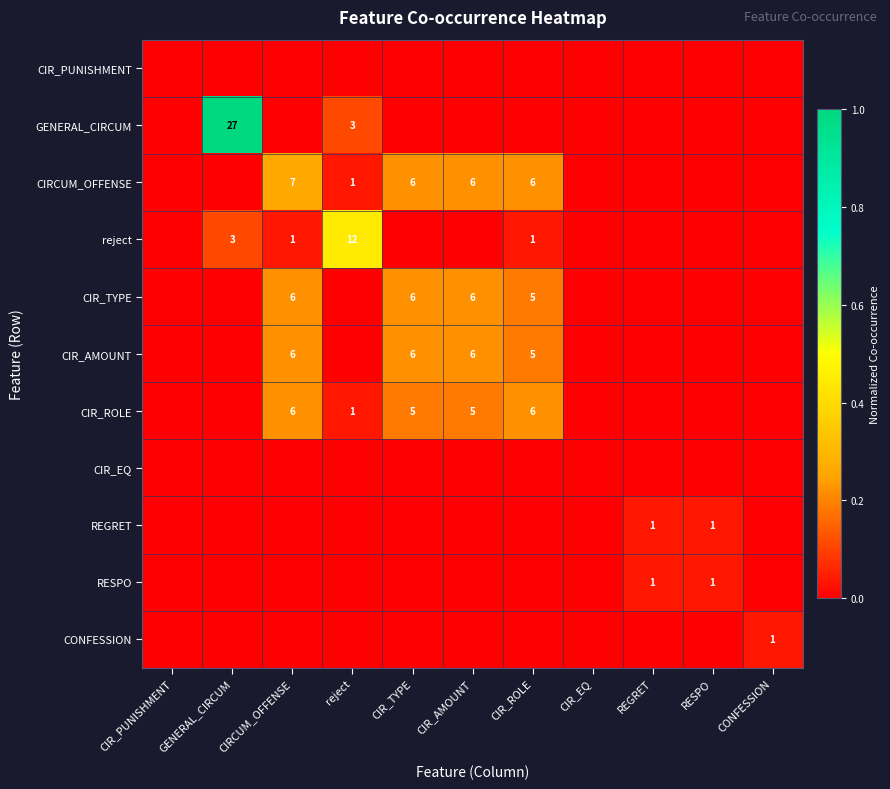

What is the difference between the CIR_ROLE values at reject and CIR_TYPE?

4